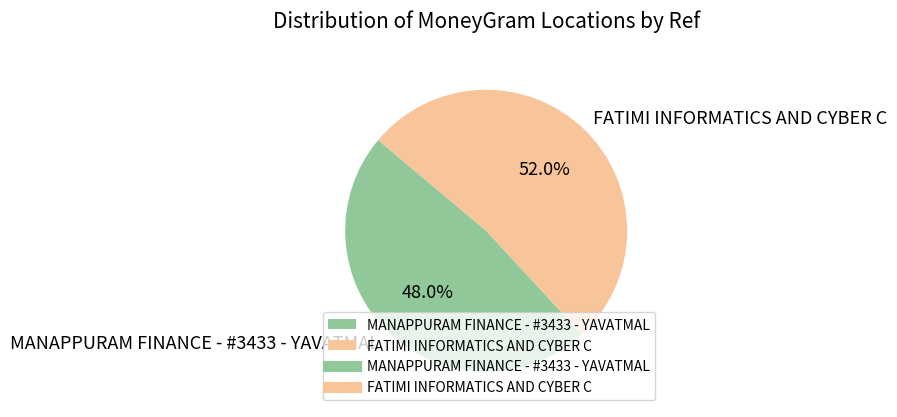

Does FATIMI INFORMATICS AND CYBER C account for over 50% of the chart?

Yes